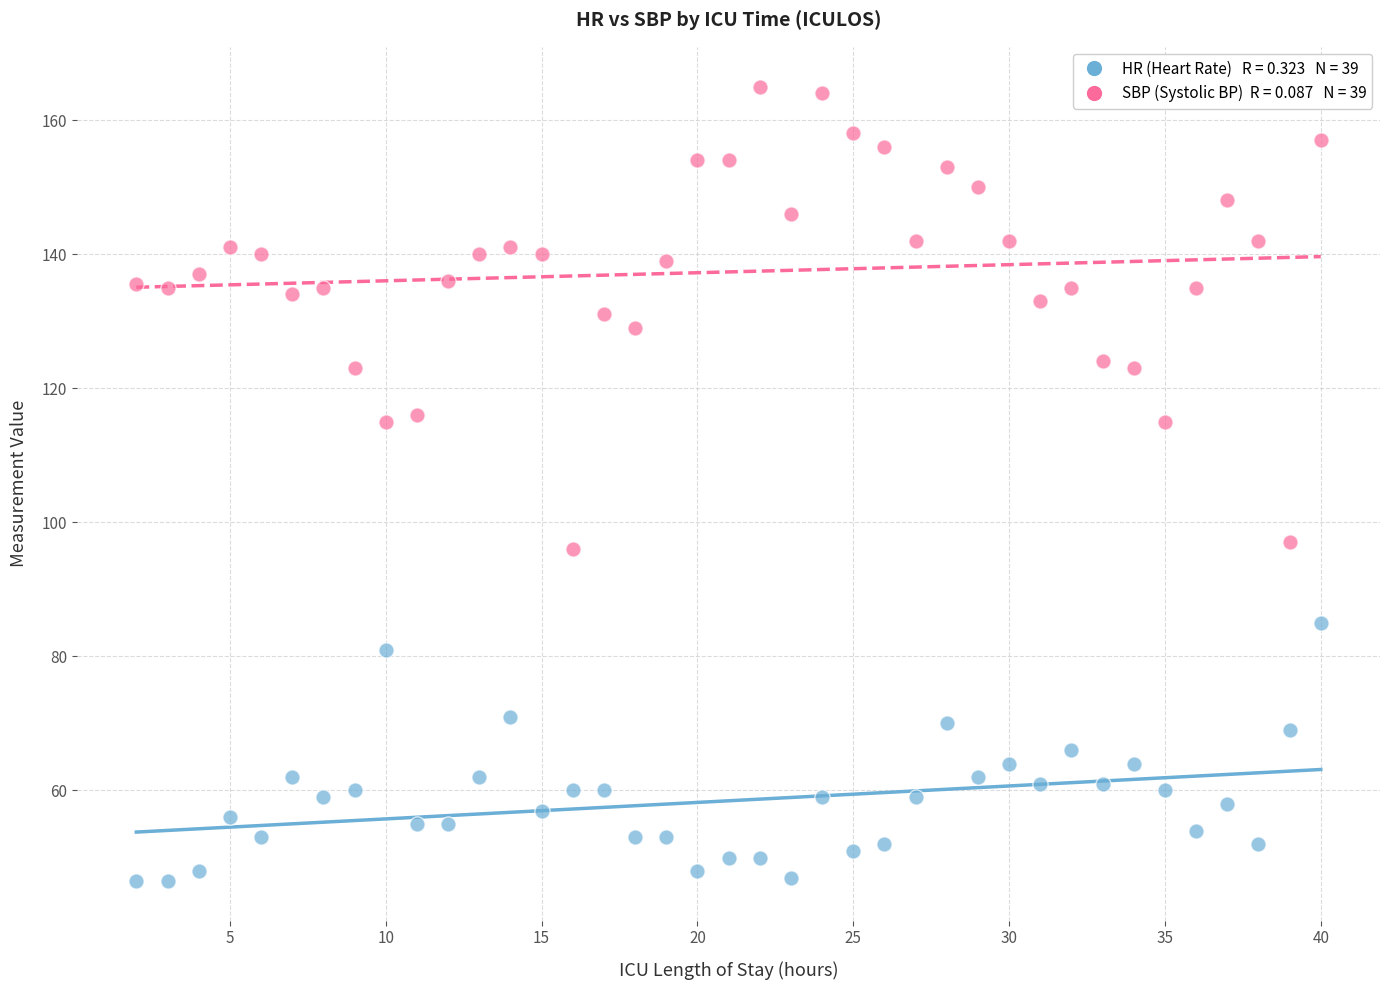

Across all data points, what is the range of X values (max minus min)?

38.0